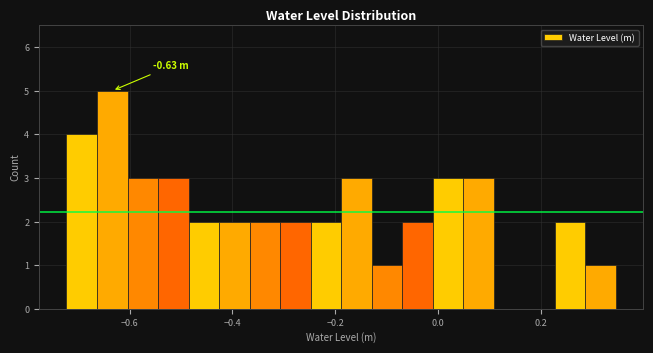

Around what value on the x-axis is the tallest bar? Give the approximate position of its centre, as read against the axis.

-0.64